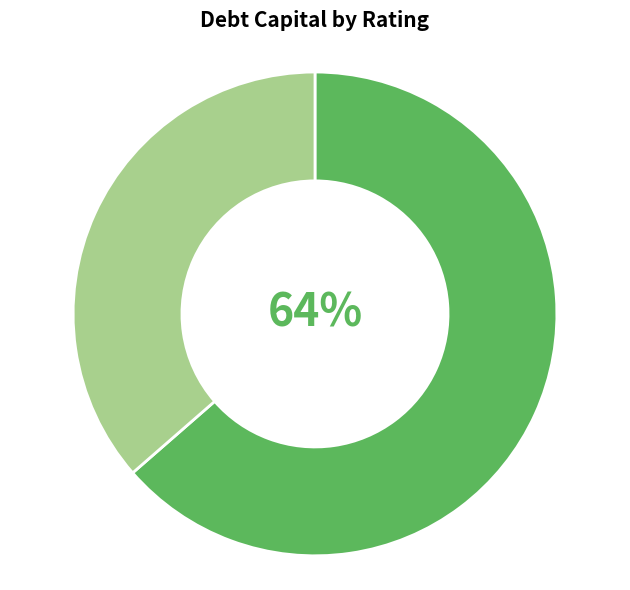

Count the number of slices in the pie.

2